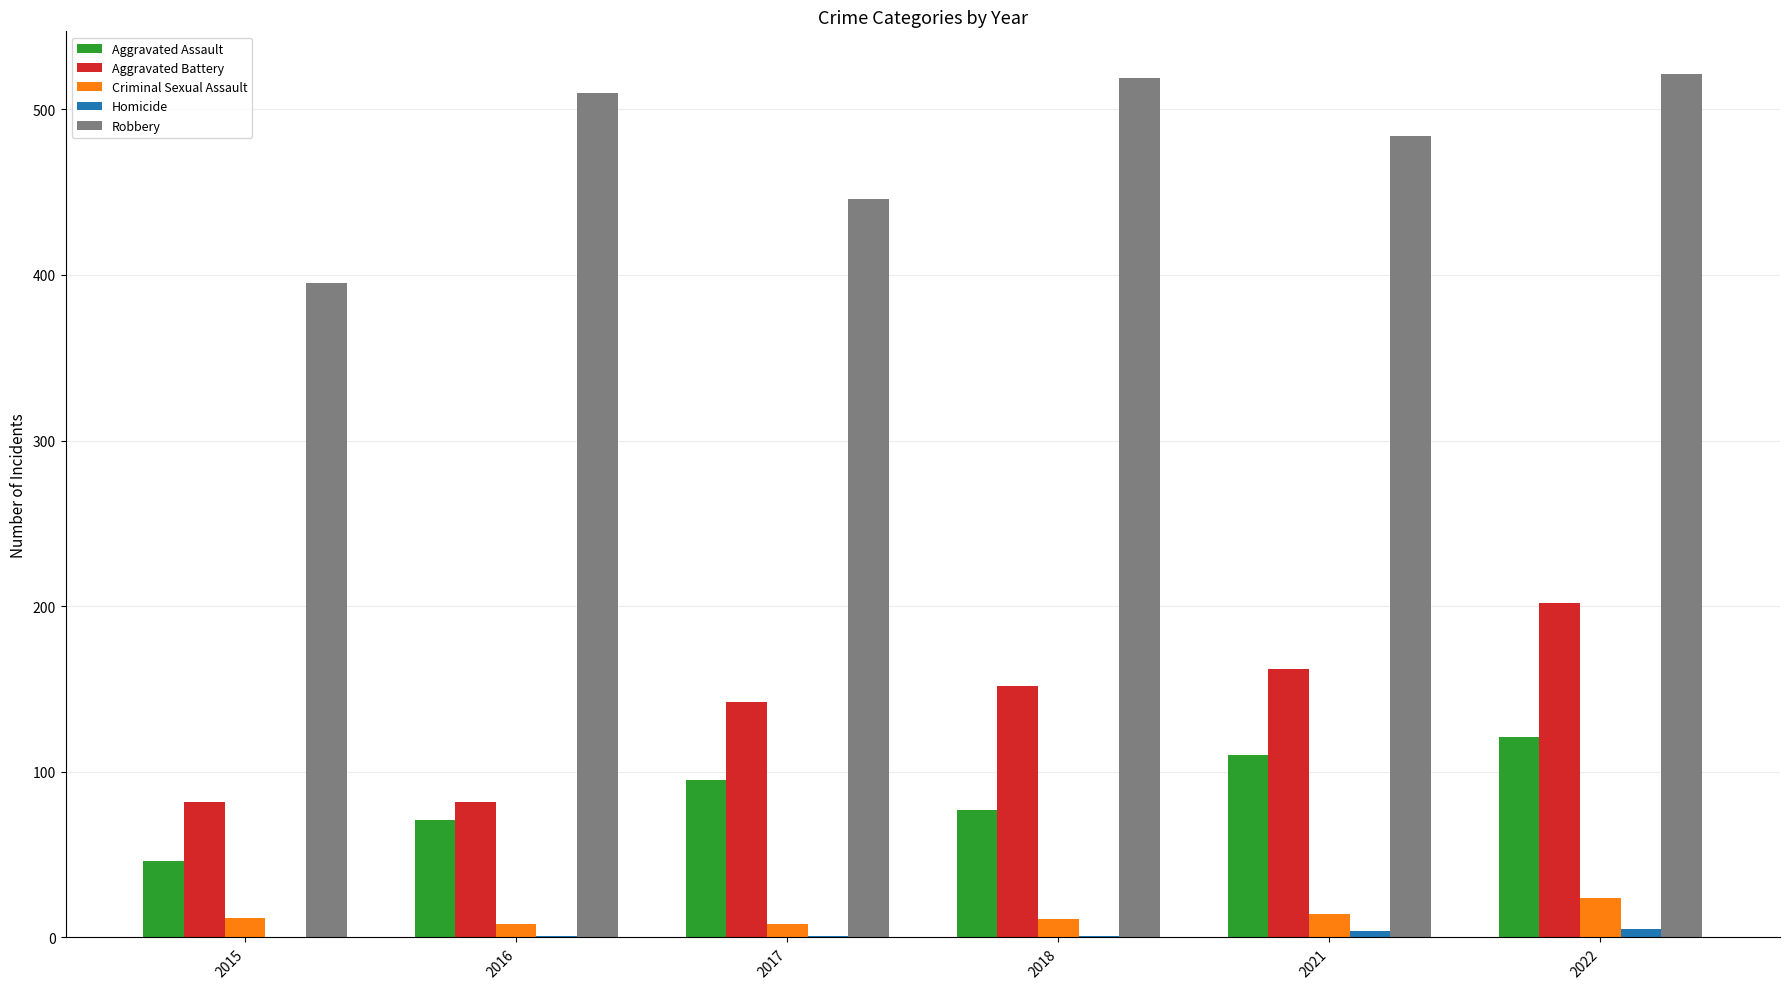

Between 2015 and 2021, which series saw the biggest shift?

Robbery